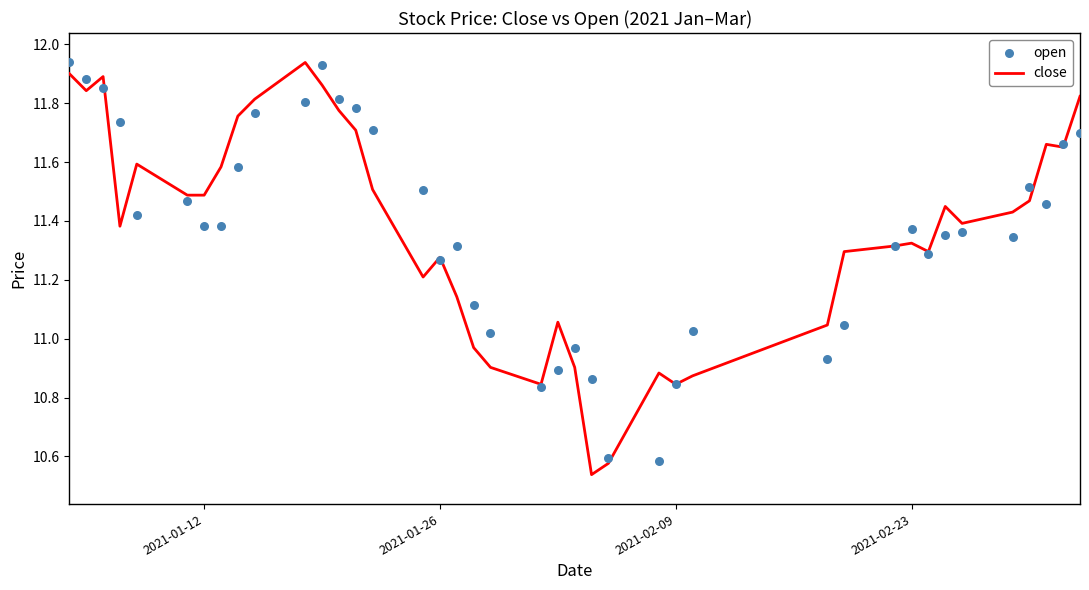

Which series contains the highest Y value?

close